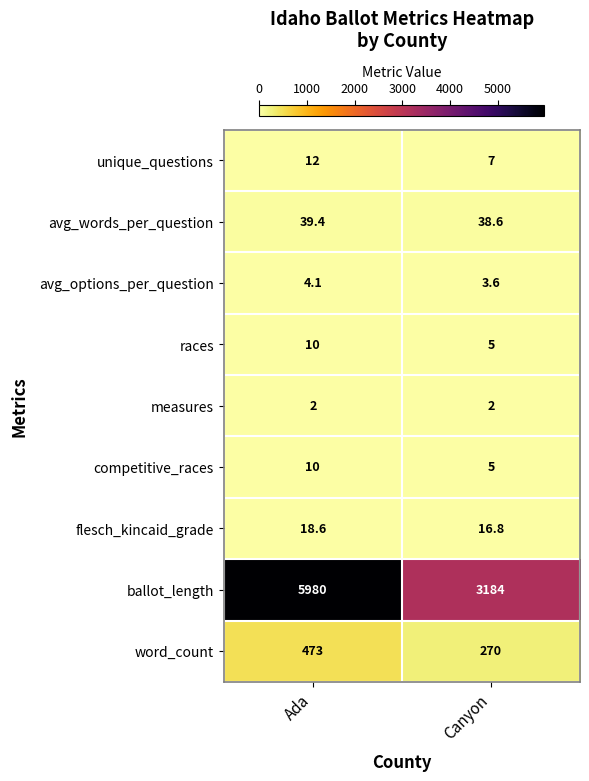

Where is races nearest to the value 7?

Canyon